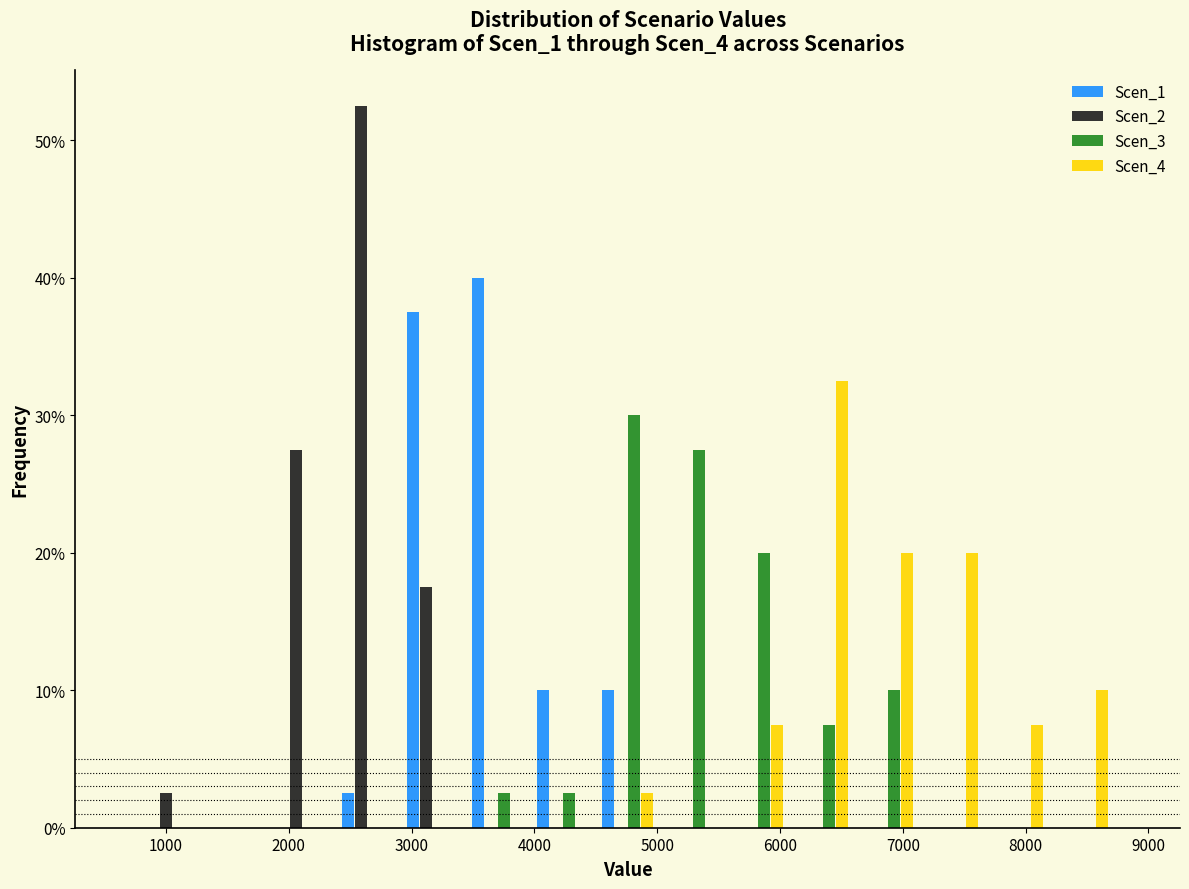

Reading left to right, list every range on the x-axis with the height of the bar of each series over it. Neither the bar edges nor the heights are printed on the chart, so give them approximately, as read against the axes.

800 to 1300: Scen_1=0	Scen_2=3	Scen_3=0	Scen_4=0
1300 to 1800: Scen_1=0	Scen_2=0	Scen_3=0	Scen_4=0
1800 to 2400: Scen_1=0	Scen_2=28	Scen_3=0	Scen_4=0
2400 to 2900: Scen_1=3	Scen_2=53	Scen_3=0	Scen_4=0
2900 to 3400: Scen_1=38	Scen_2=18	Scen_3=0	Scen_4=0
3400 to 4000: Scen_1=40	Scen_2=0	Scen_3=3	Scen_4=0
4000 to 4500: Scen_1=10	Scen_2=0	Scen_3=3	Scen_4=0
4500 to 5000: Scen_1=10	Scen_2=0	Scen_3=30	Scen_4=3
5000 to 5600: Scen_1=0	Scen_2=0	Scen_3=28	Scen_4=0
5600 to 6100: Scen_1=0	Scen_2=0	Scen_3=20	Scen_4=8
6100 to 6600: Scen_1=0	Scen_2=0	Scen_3=8	Scen_4=33
6600 to 7100: Scen_1=0	Scen_2=0	Scen_3=10	Scen_4=20
7100 to 7700: Scen_1=0	Scen_2=0	Scen_3=0	Scen_4=20
7700 to 8200: Scen_1=0	Scen_2=0	Scen_3=0	Scen_4=8
8200 to 8700: Scen_1=0	Scen_2=0	Scen_3=0	Scen_4=10